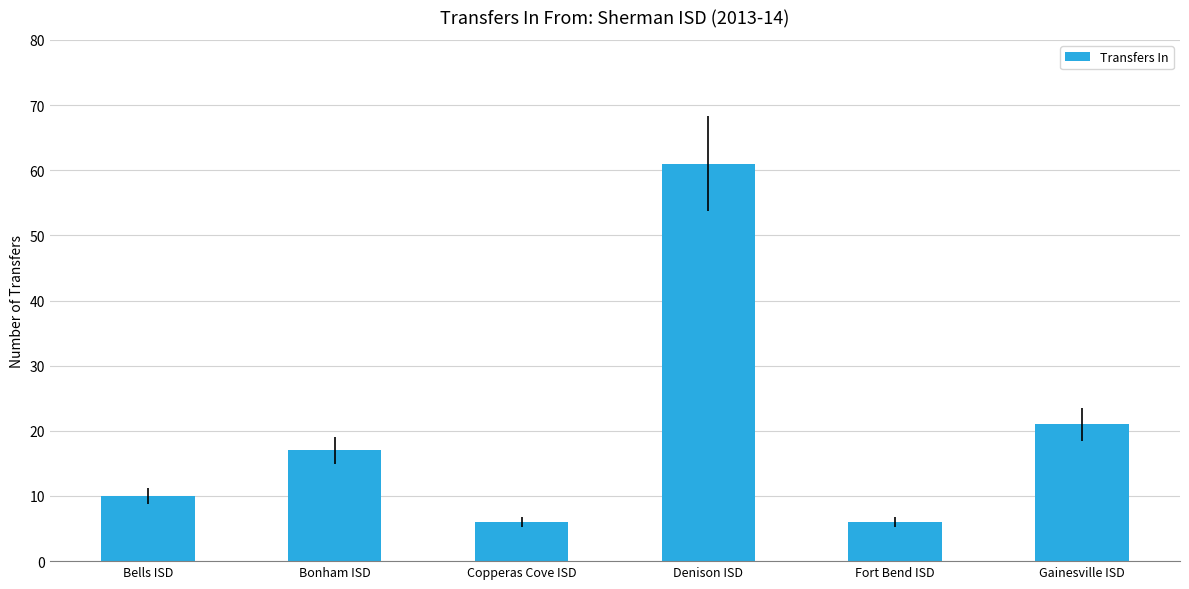

What is the change in value from Bells ISD to Bonham ISD?

+7